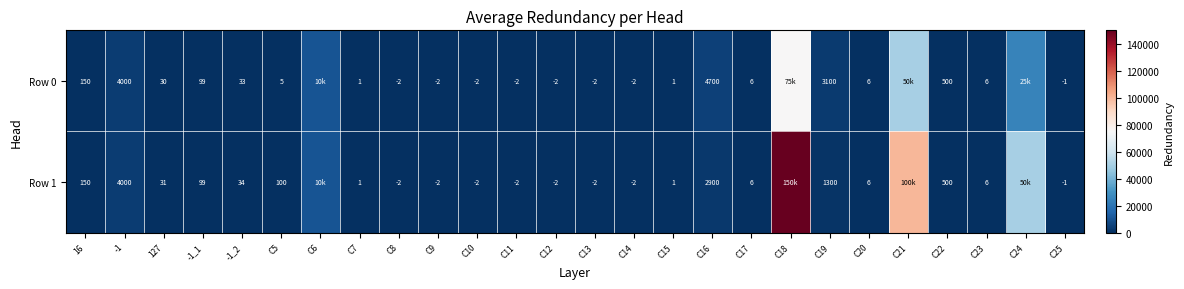

What is the difference between the Row 1 values at C19 and 127?

1269